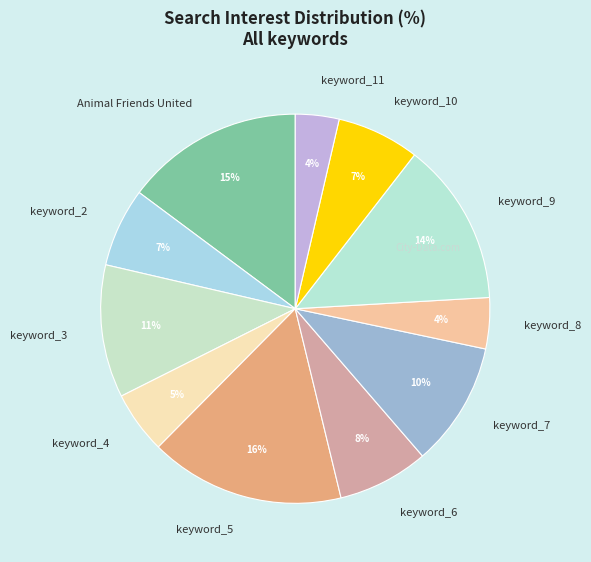

Which has a higher value, keyword_5 or keyword_10?

keyword_5